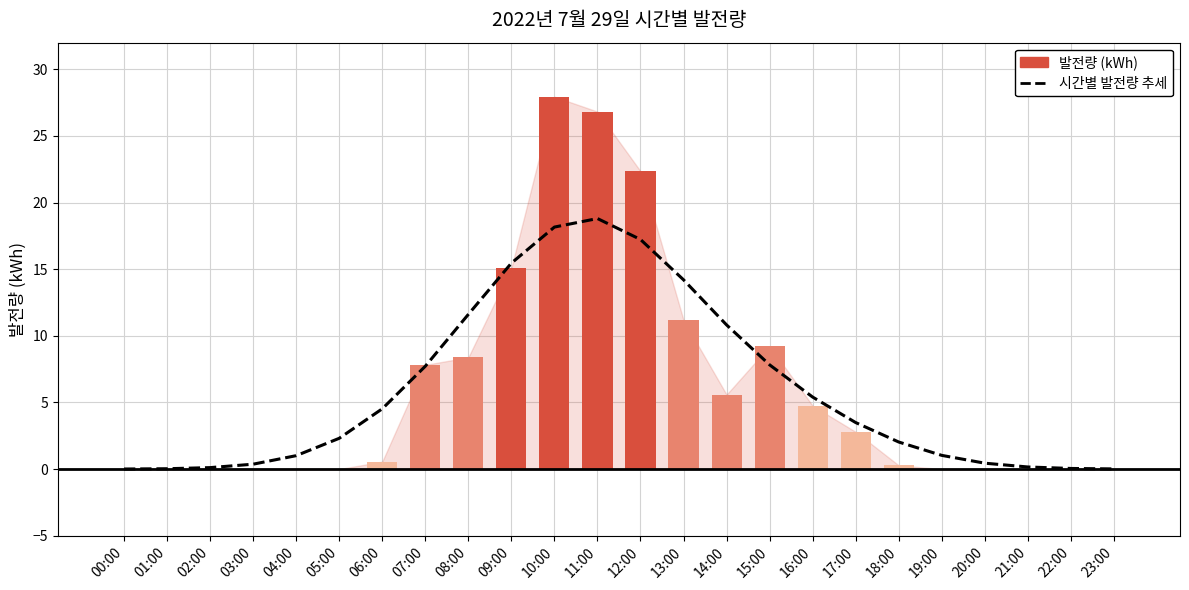

How many positive values does the 발전량 (kWh) series have?

13